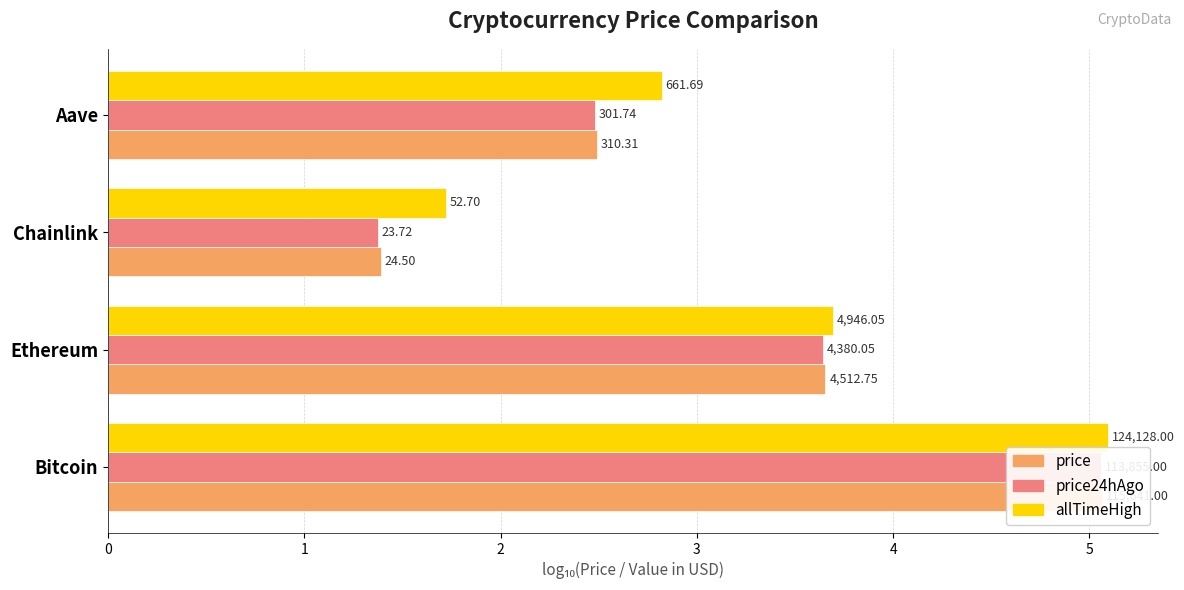

List the series in order of their peak value, lowest first.

price24hAgo, price, allTimeHigh